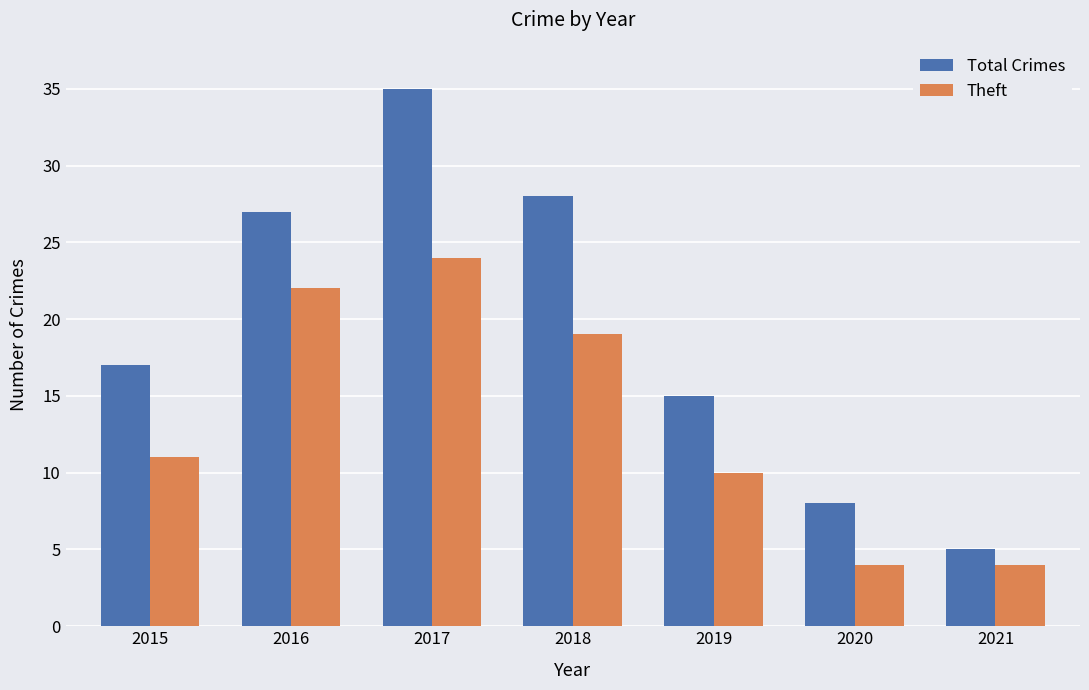

The Total Crimes series shows 15 at 2019. True or false?

True